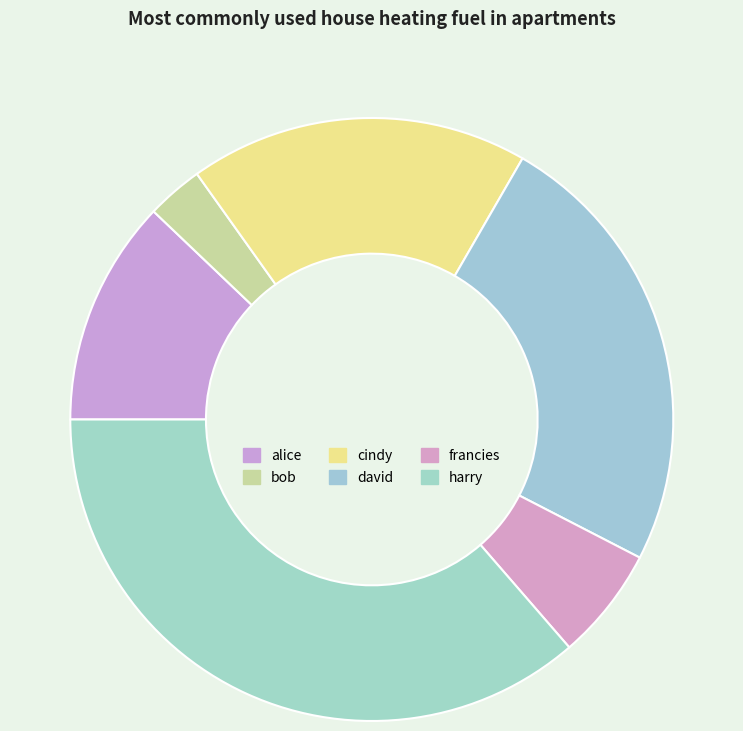

Which slice is the smallest?

bob